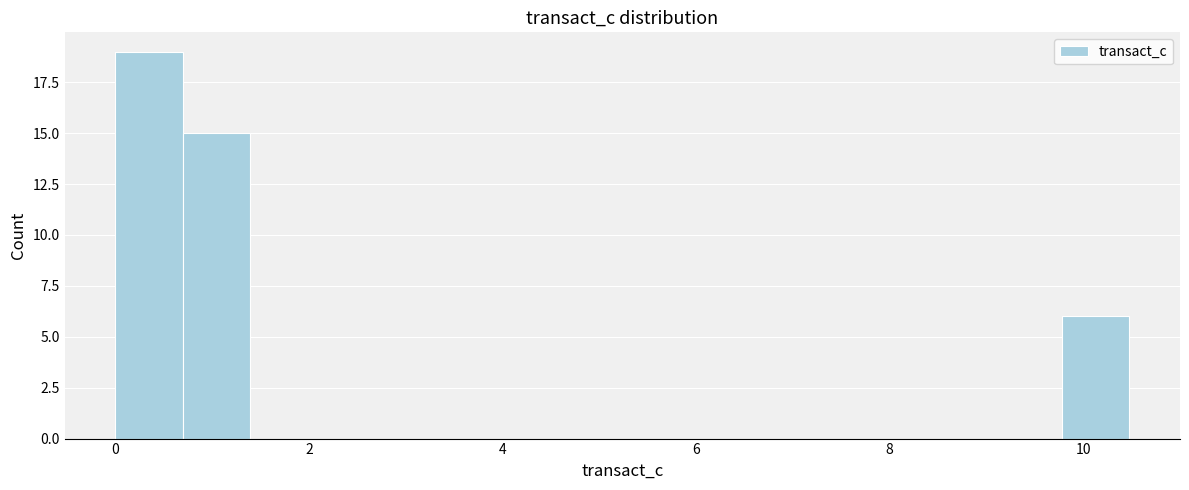

Read against the x-axis, roughly where is the centre of the tallest bar?

0.4